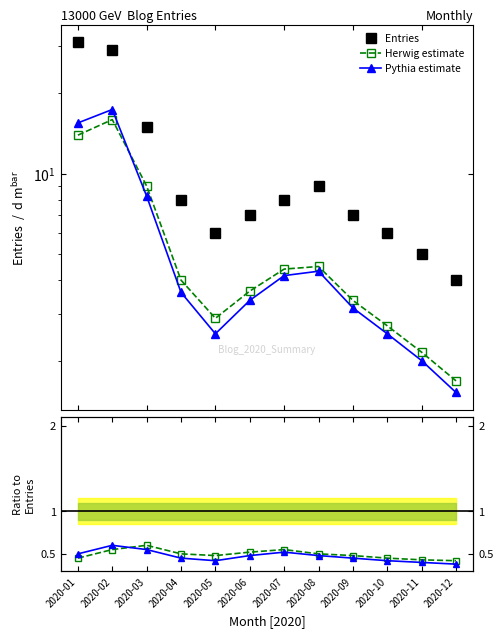

Rank the series by their maximum value, from highest to lowest.

Entries, Pythia estimate, Herwig estimate, Herwig/Entries, Pythia/Entries